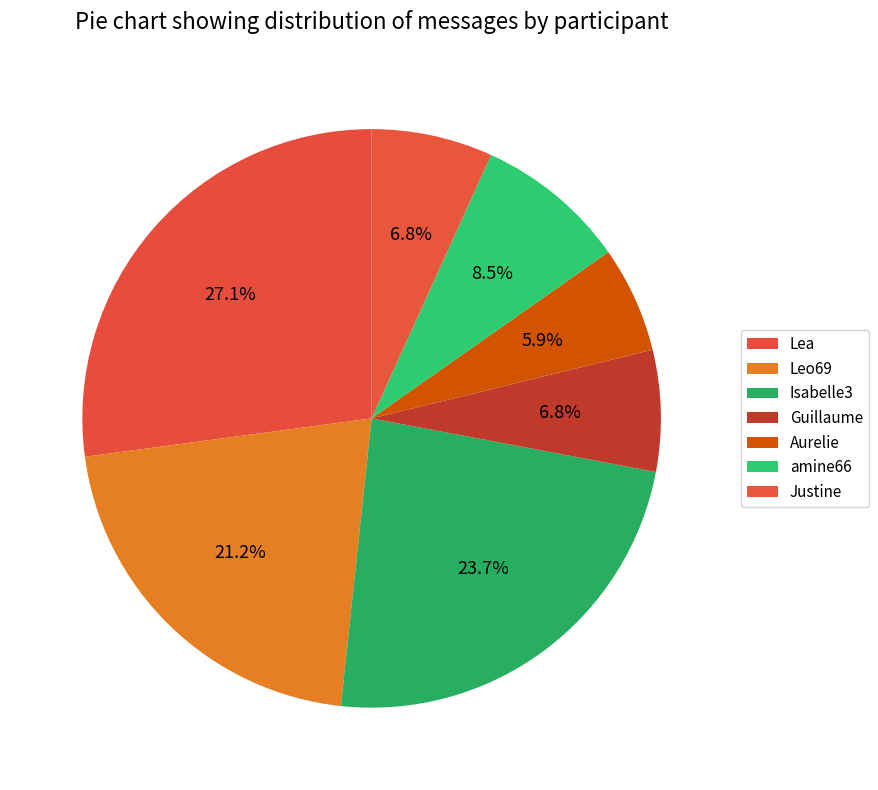

Do Guillaume and Aurelie together represent more than half of the pie?

No